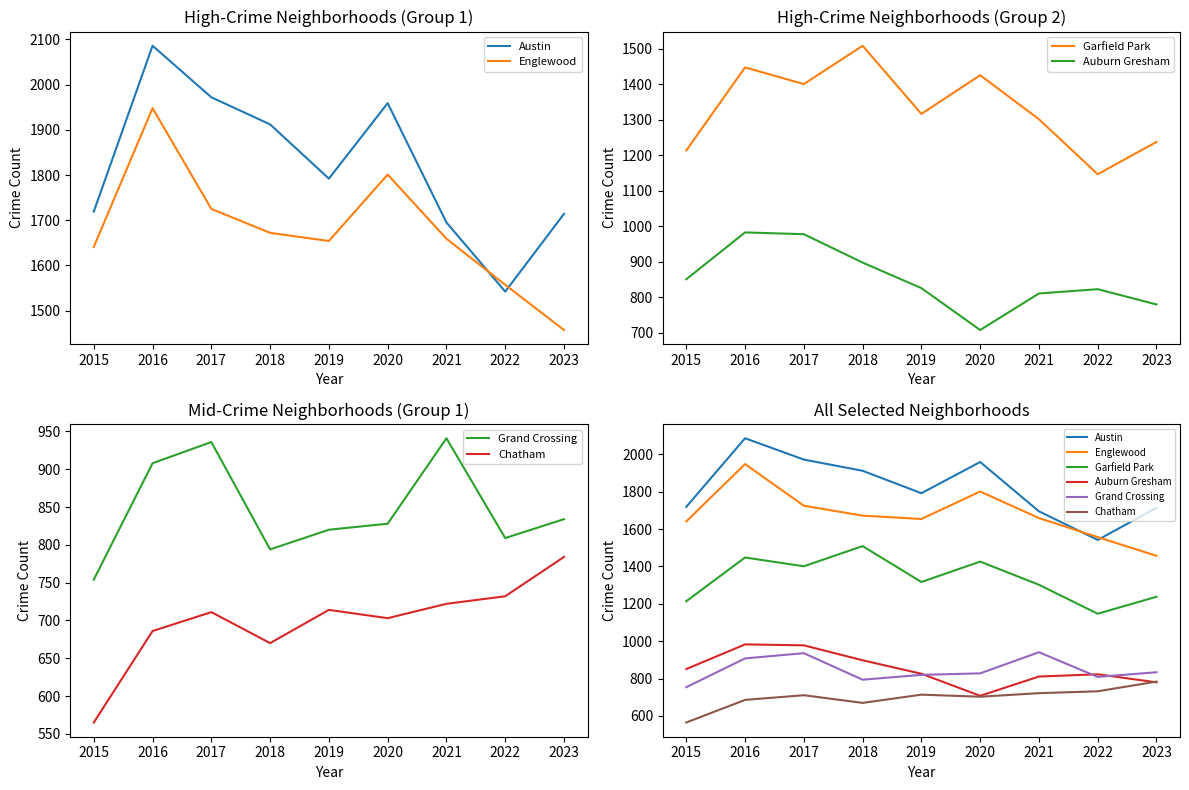

Is this an area chart (filled region under the line)?

No